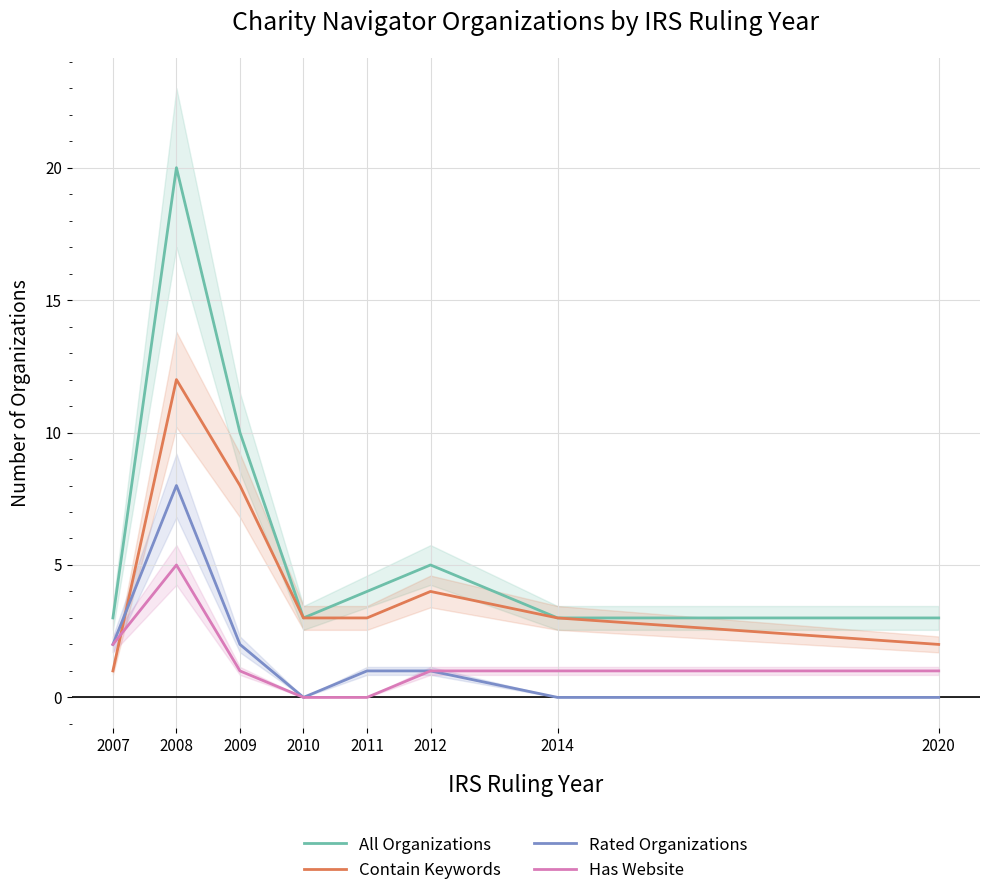

True or false: Contain Keywords has more than 1 points higher than both neighbors.

True